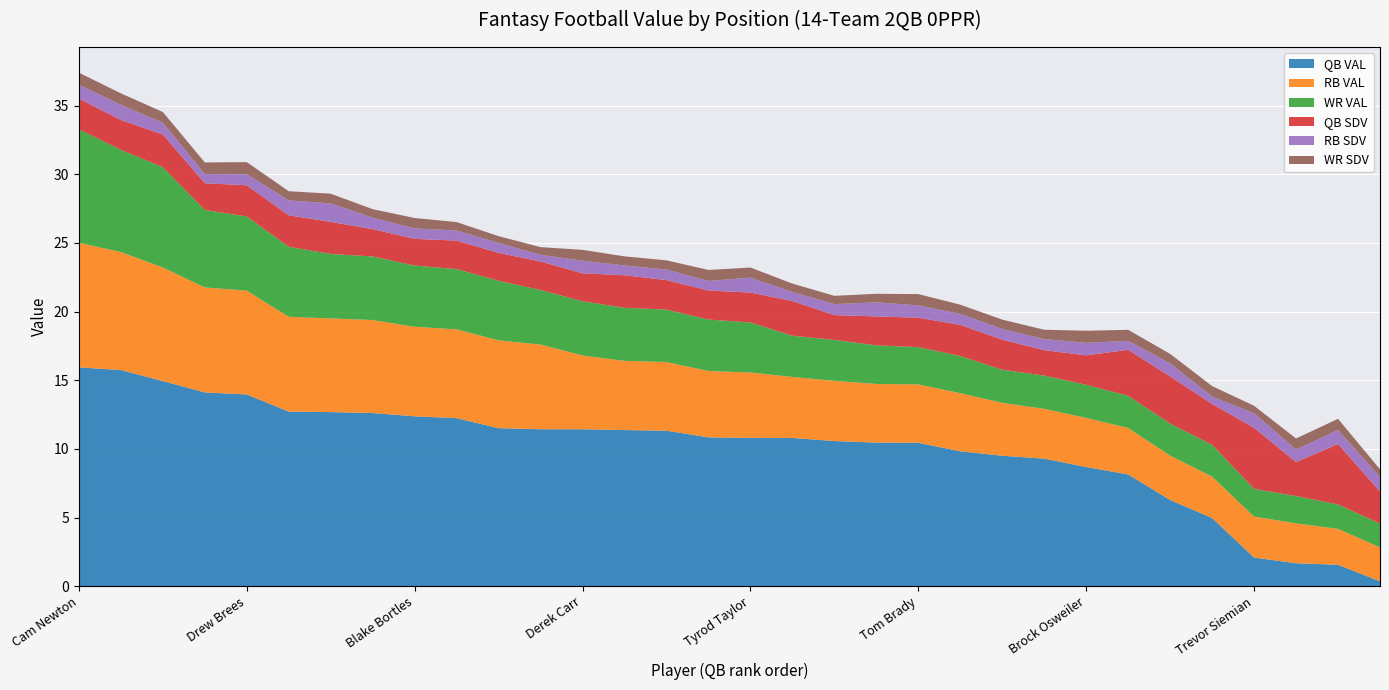

Reading left to right, list all the values displayed in this chart.

QB VAL: 15.9	15.7	14.9	14.1	14.0	12.7	12.7	12.6	12.4	12.2	11.5	11.4	11.4	11.4	11.3	10.8	10.8	10.8	10.6	10.5	10.4	9.8	9.5	9.3	8.7	8.1	6.3	5.0	2.1	1.7	1.6	0.4
RB VAL: 9.1	8.6	8.3	7.6	7.6	6.9	6.8	6.8	6.5	6.5	6.4	6.2	5.4	5.0	5.0	4.8	4.8	4.4	4.4	4.3	4.3	4.2	3.9	3.6	3.6	3.4	3.2	3.0	3.0	2.9	2.6	2.5
WR VAL: 8.3	7.4	7.3	5.6	5.4	5.1	4.7	4.6	4.5	4.4	4.3	4.0	3.9	3.9	3.8	3.7	3.6	3.0	3.0	2.8	2.7	2.7	2.4	2.4	2.4	2.3	2.3	2.3	2.0	2.0	1.8	1.7
QB SDV: 2.2	2.2	2.4	1.9	2.3	2.3	2.3	2.0	1.9	2.1	2.0	2.1	2.0	2.4	2.1	2.1	2.2	2.5	1.8	2.1	2.1	2.3	2.2	1.9	2.1	3.4	3.4	3.0	4.4	2.5	4.4	2.3
RB SDV: 1.0	1.1	0.9	0.7	0.8	1.1	1.3	0.8	0.8	0.7	0.7	0.5	0.9	0.7	0.8	0.7	1.1	0.7	0.8	1.0	0.9	0.8	0.8	0.8	0.9	0.7	0.9	0.5	1.1	0.9	1.0	1.1
WR SDV: 0.9	0.8	0.8	0.8	0.9	0.7	0.7	0.6	0.8	0.6	0.5	0.6	0.8	0.7	0.7	0.8	0.7	0.6	0.6	0.6	0.8	0.7	0.7	0.7	0.9	0.8	0.7	0.8	0.5	0.8	0.8	0.5